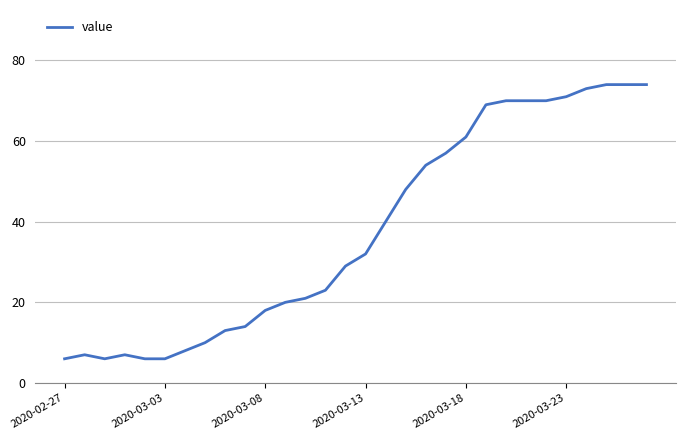

What is the smallest value displayed?

6